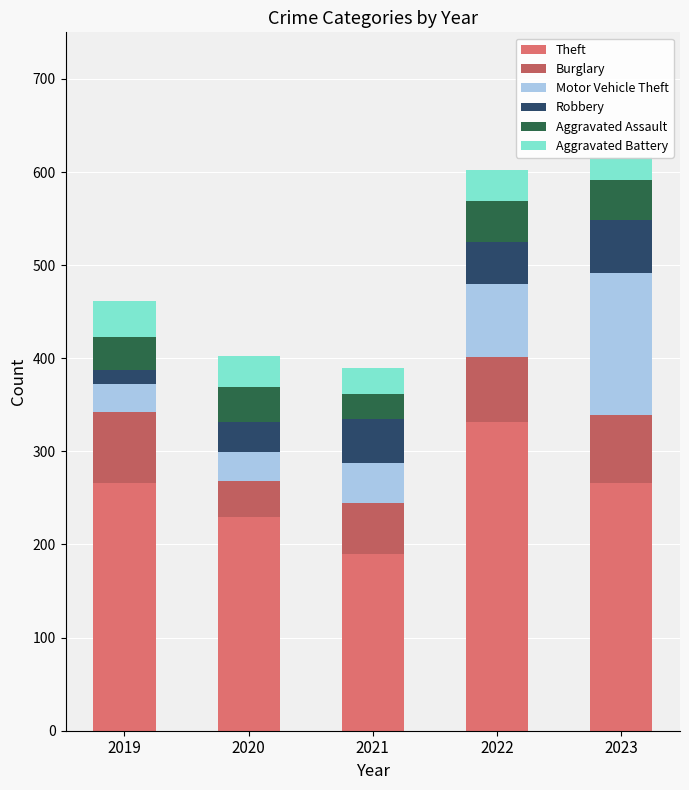

List the series in order of their peak value, lowest first.

Aggravated Battery, Aggravated Assault, Robbery, Burglary, Motor Vehicle Theft, Theft